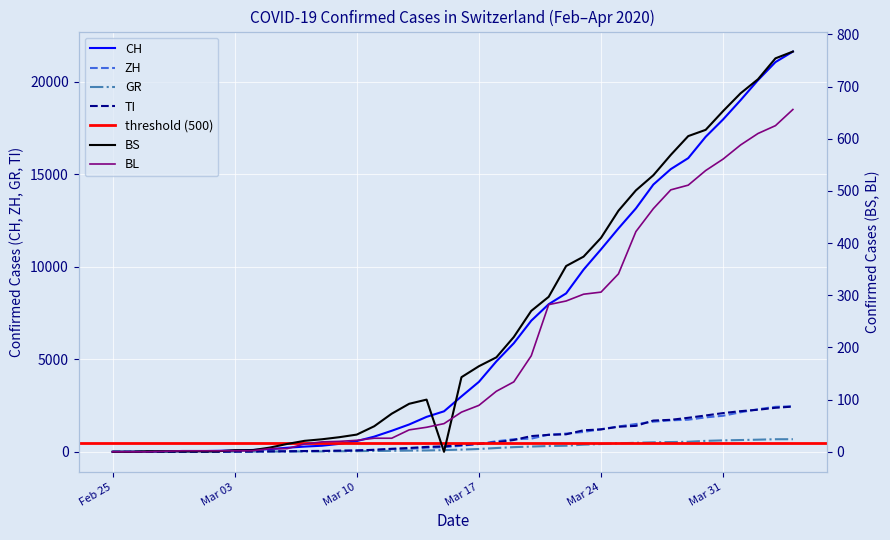

What is the difference between the maximum and minimum values in the ZH series?

2461